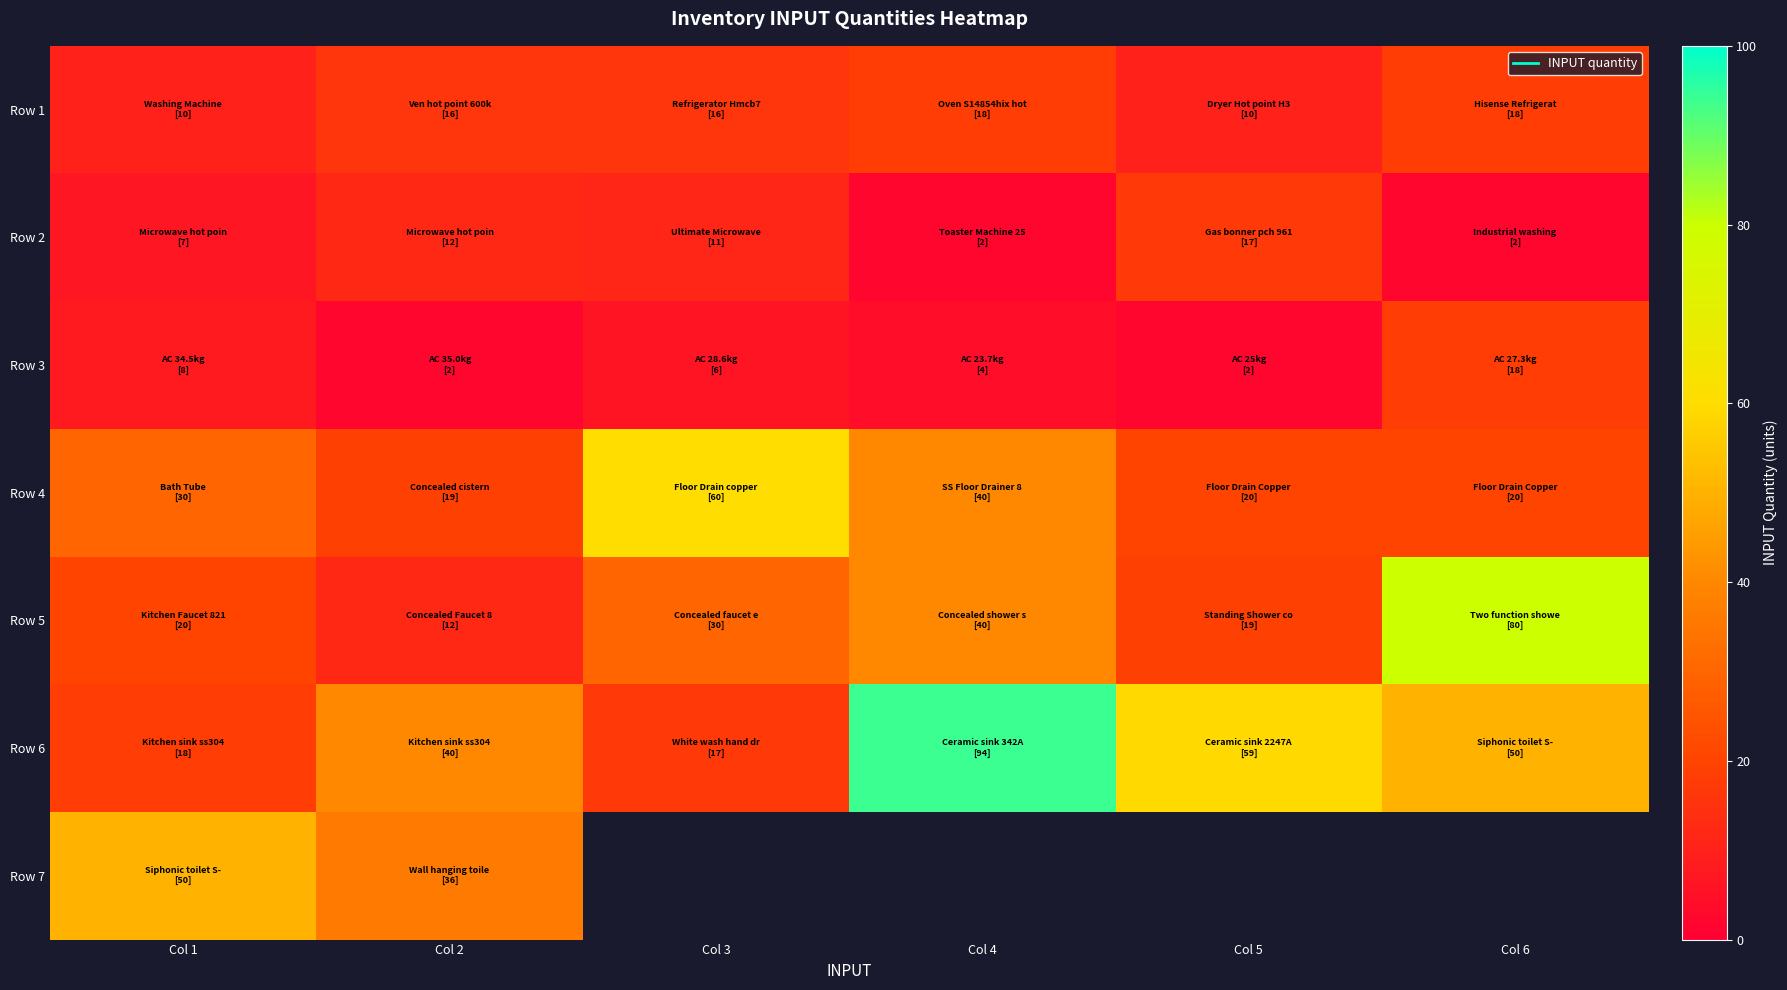

At which category does the chart reach its peak across all series?

Col 4